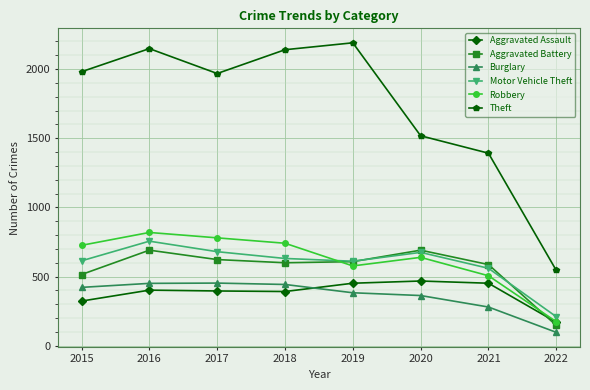

Is it true that Motor Vehicle Theft equals 1256 at 2016?

False